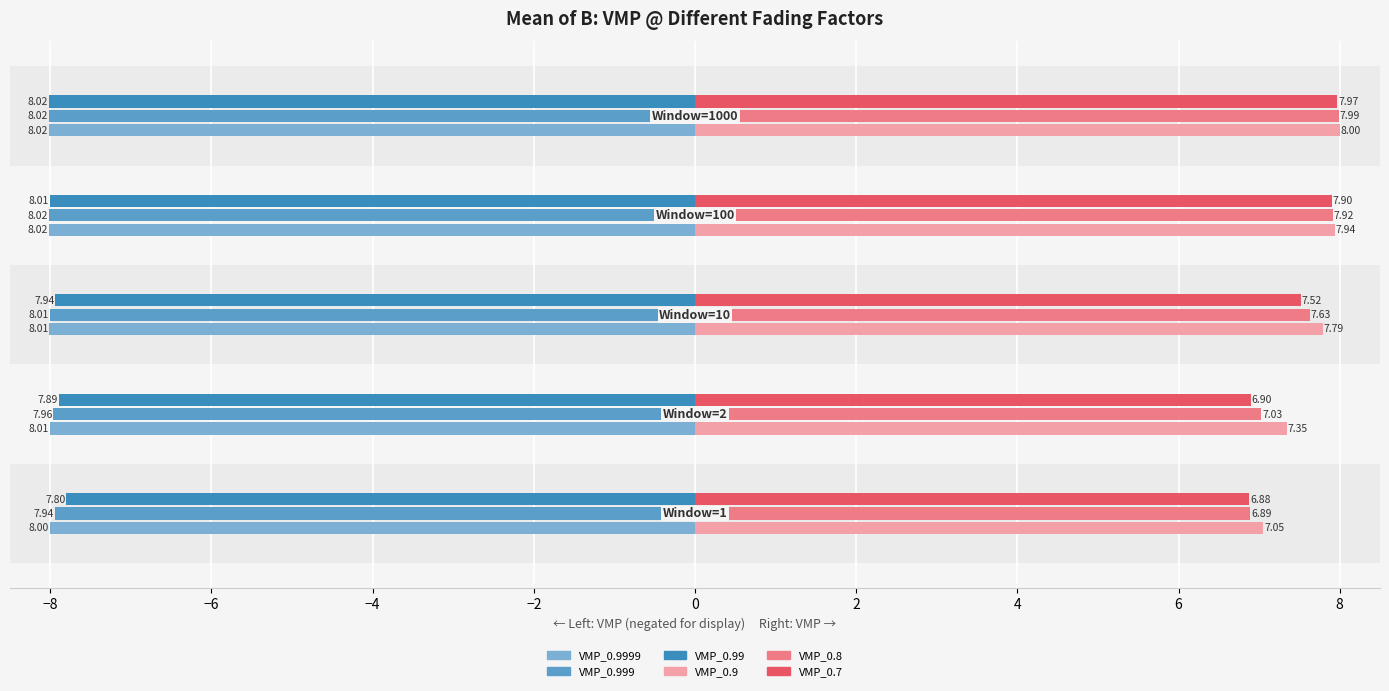

How many distinct data groups are displayed?

6